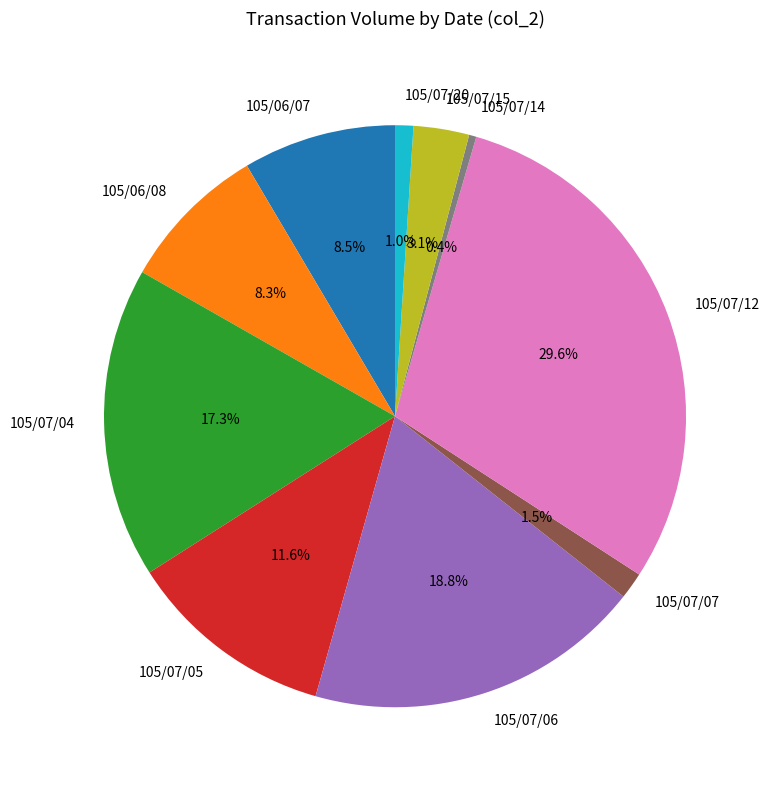

Does 105/07/06 represent more than half of the total?

No